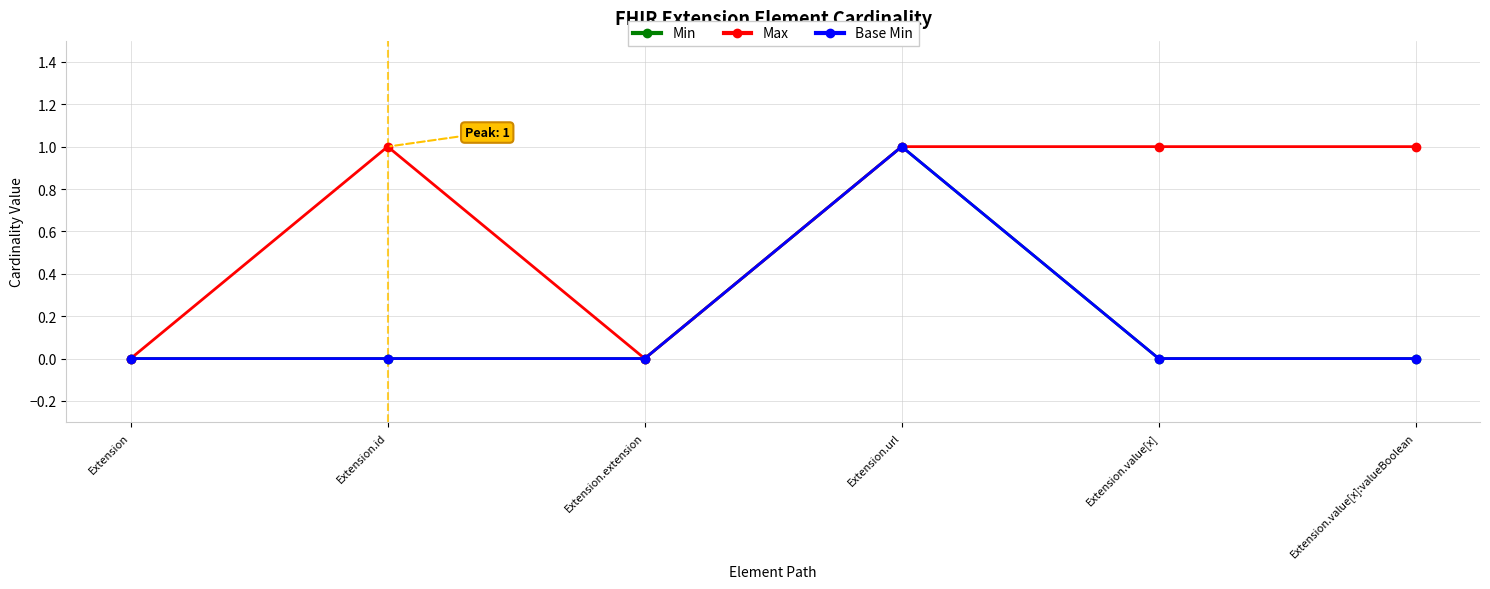

What is the label of the 1st point from the right?

Extension.value[x]:valueBoolean